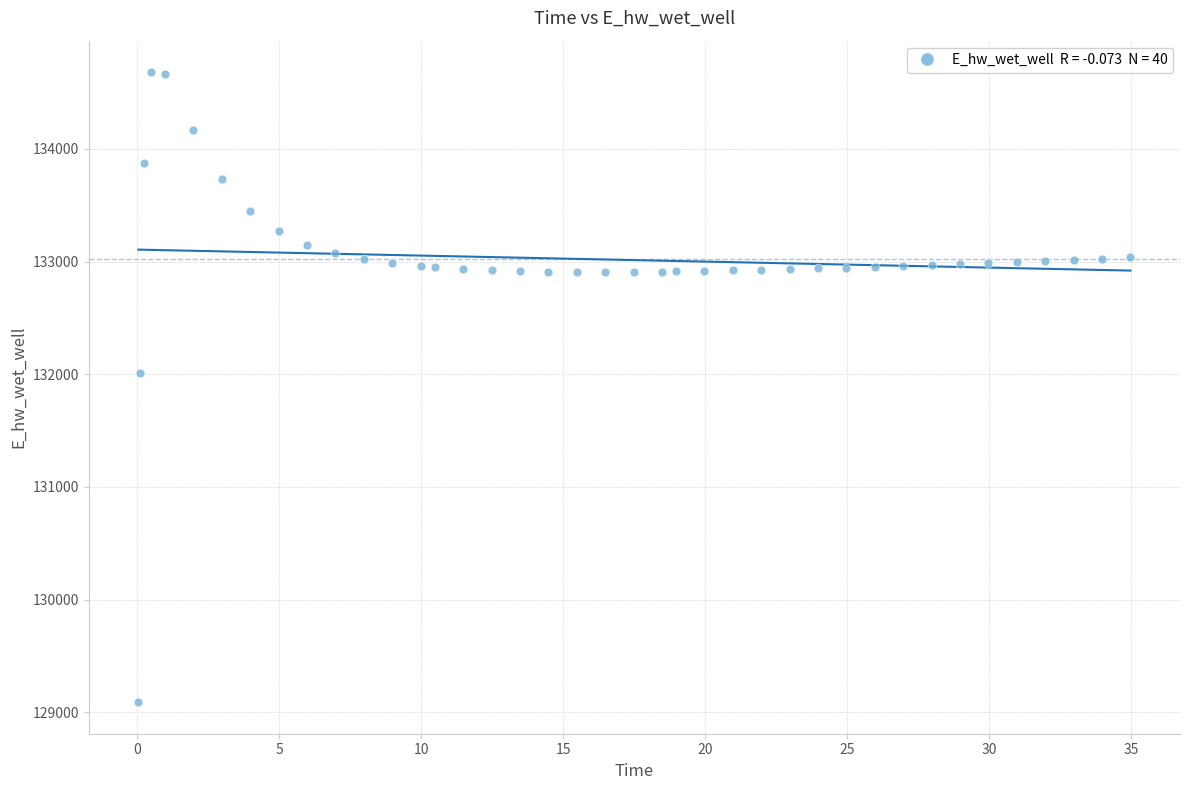

What Y value in the scatter plot is closest to 131884?

132006.5